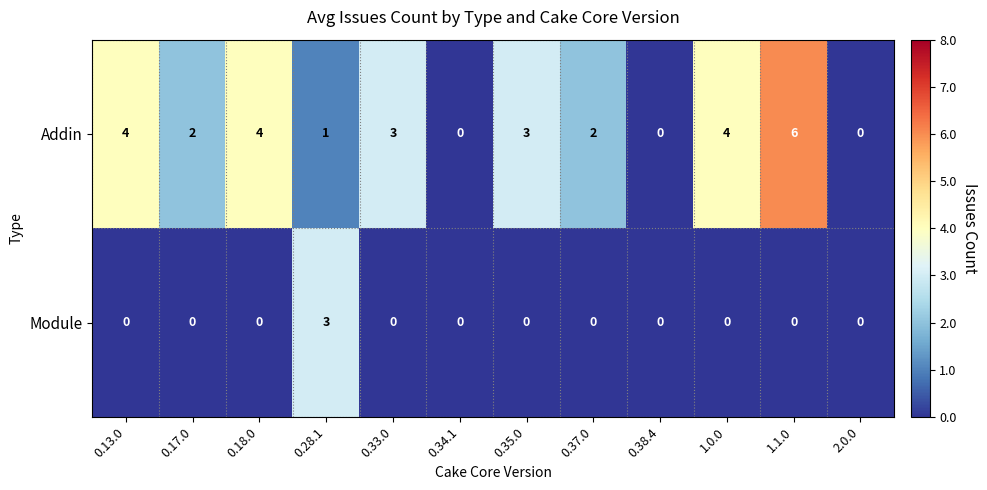

Is it true that Module equals 2 at 0.13.0?

False